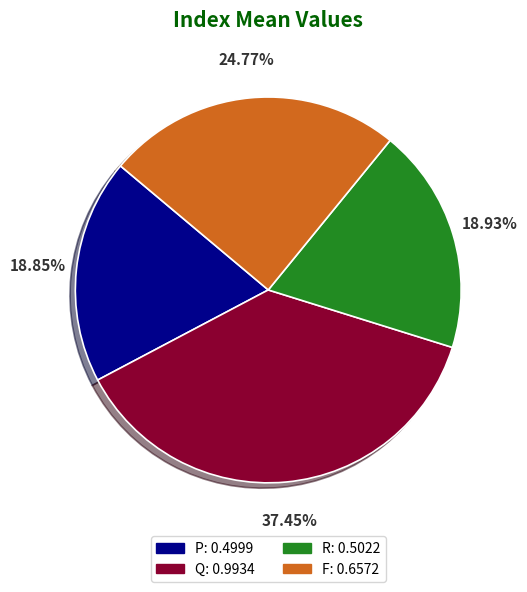

What is the total percentage of F and Q?

62.2%